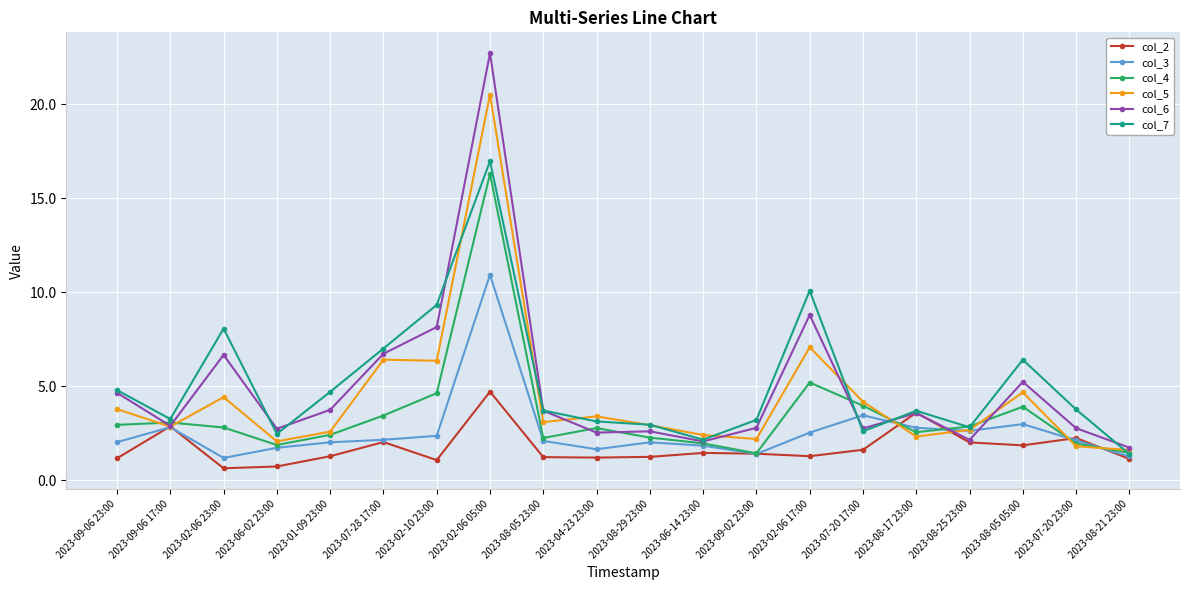

At which label does col_3 reach its peak?

2023-02-06 05:00